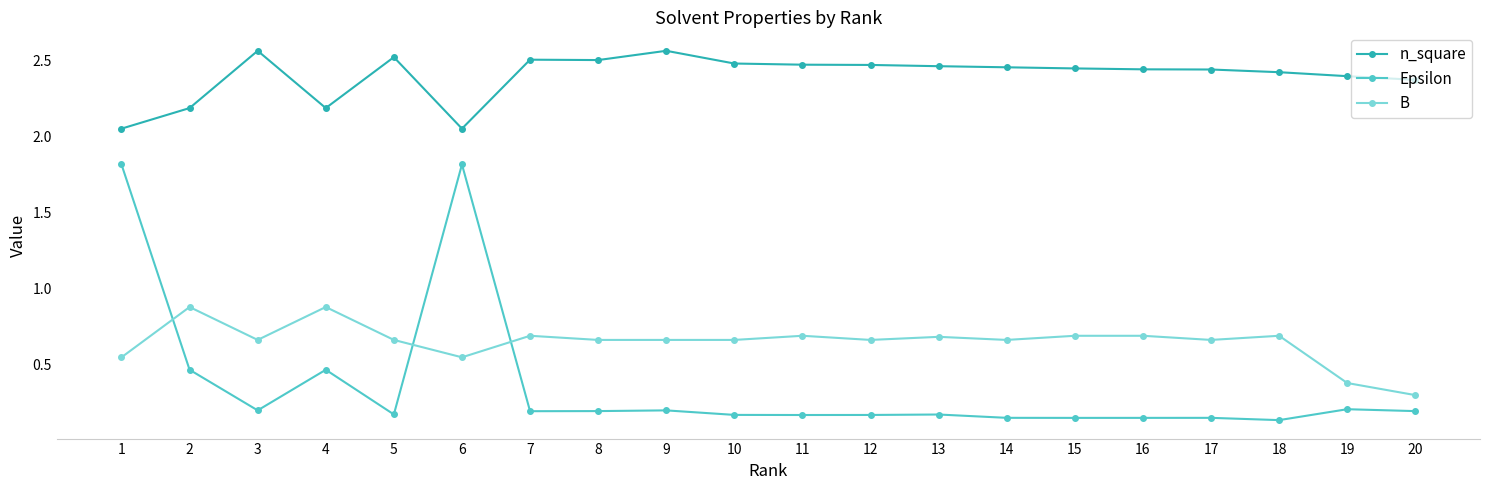

At 6, list the series in order from smallest to largest.

B, Epsilon, n_square